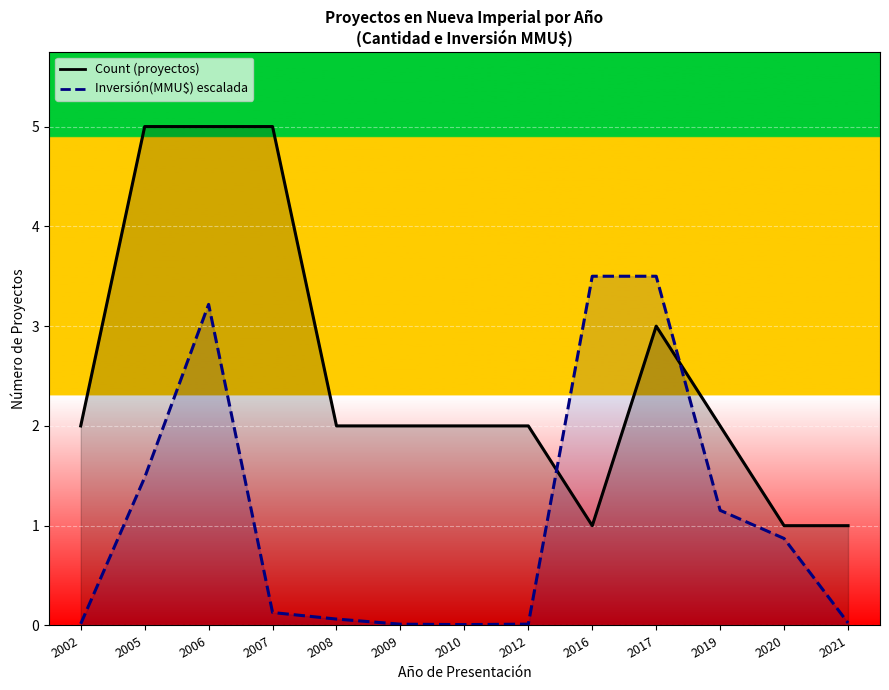

At which label does Inversión(MMU$) reach its minimum?

2010